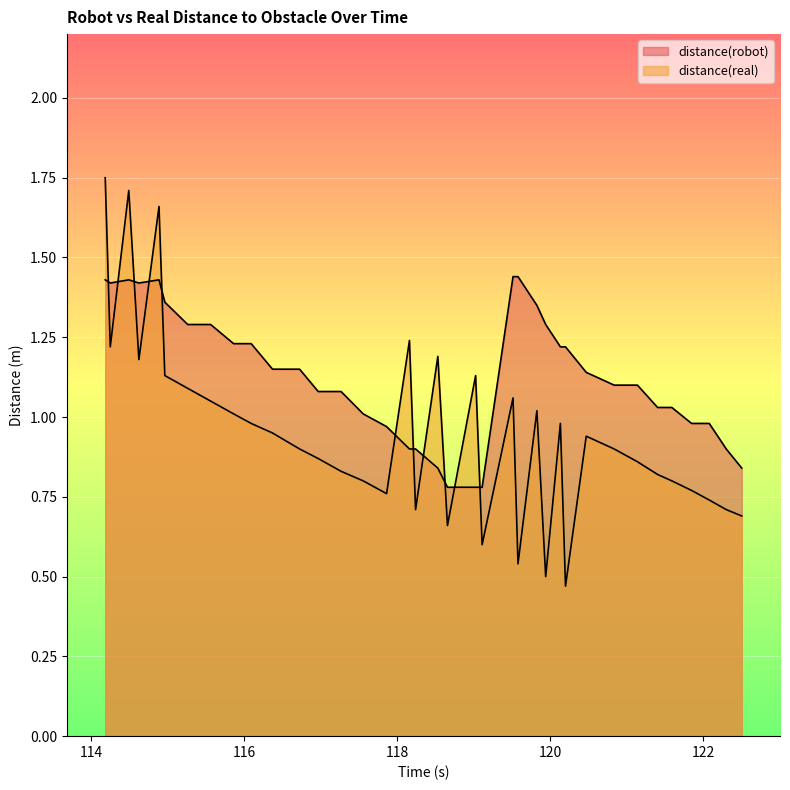

What position from the right is 114.25?

36